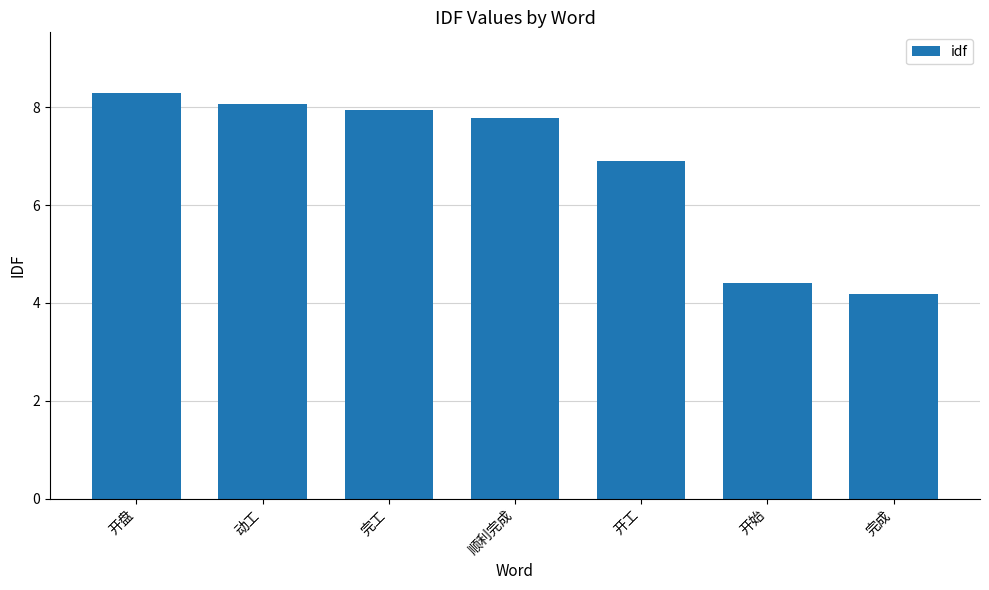

What position from the right is 完工?

5